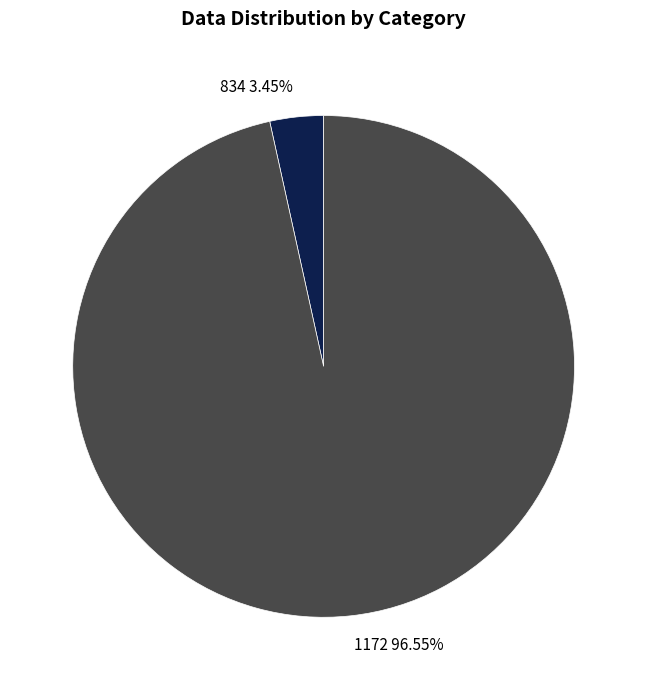

To the nearest percent, what is the difference between the 834 and 1172 slice percentages?

93%